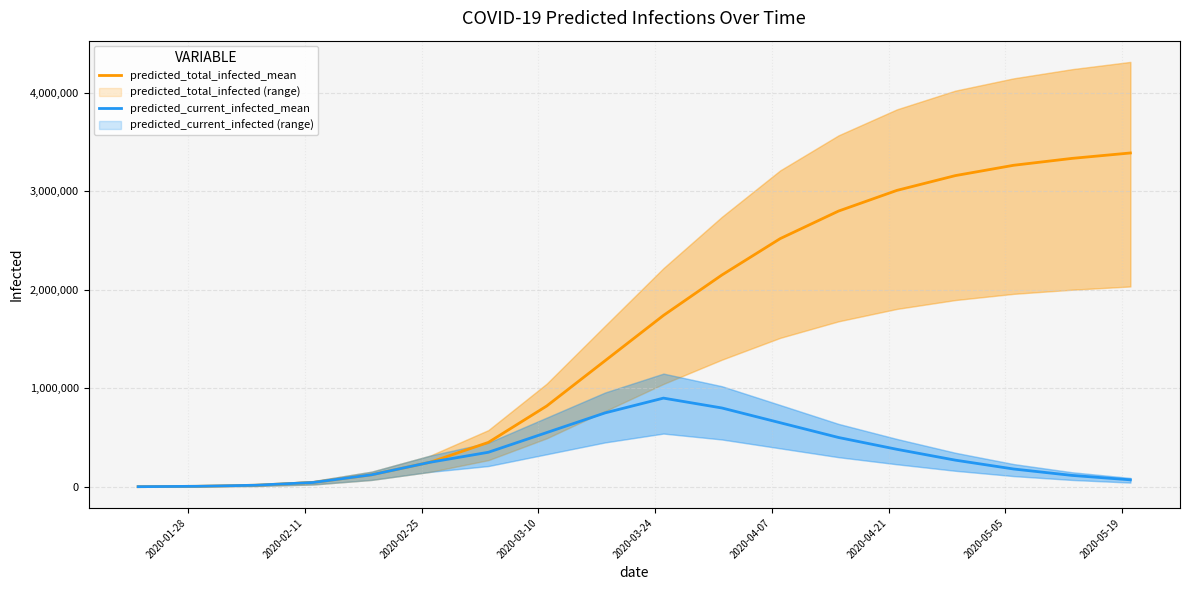

True or false: predicted_total_infected_mean has more than 0 interior local peaks.

False